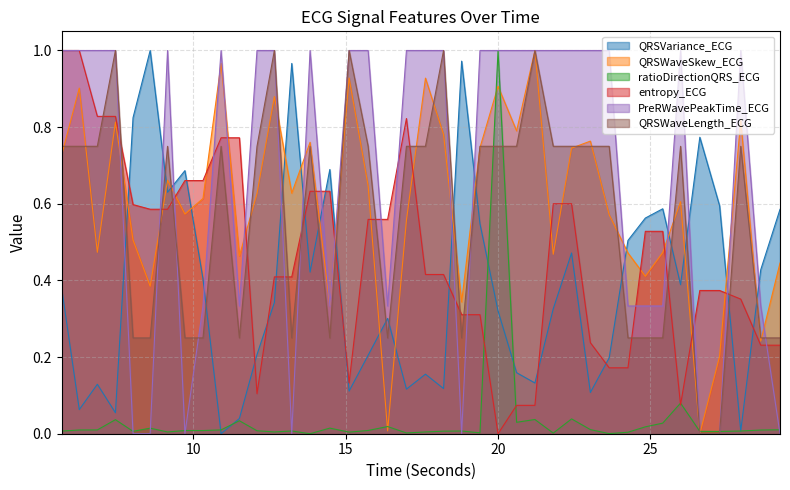

Which series has the largest total across all categories?

PreRWavePeakTime_ECG